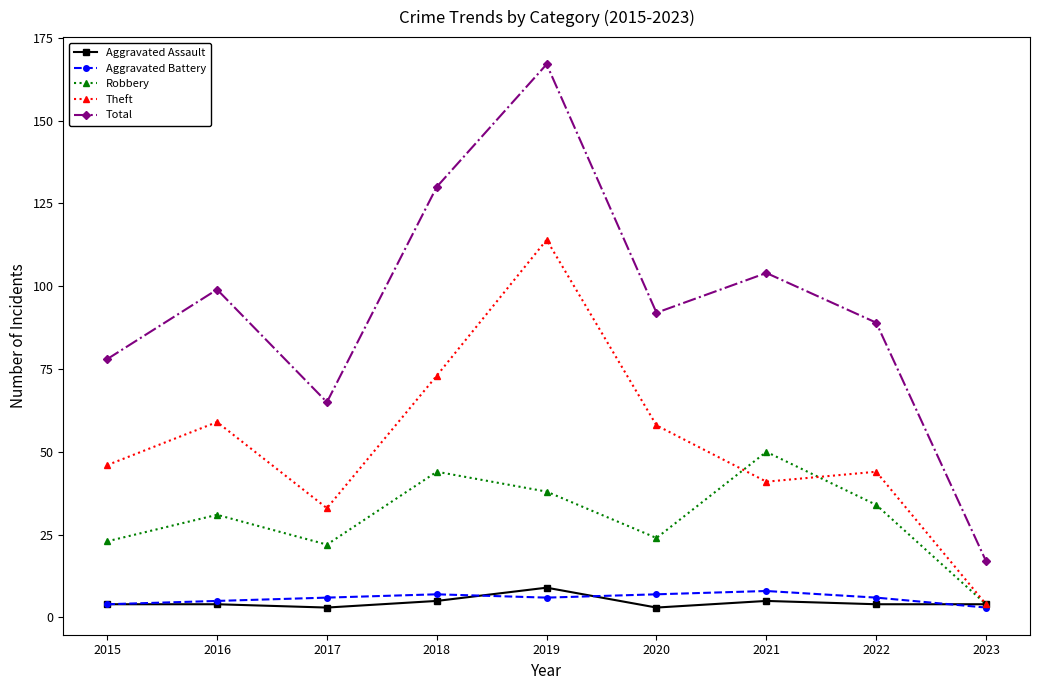

At which category is the sum across all series the highest?

2019